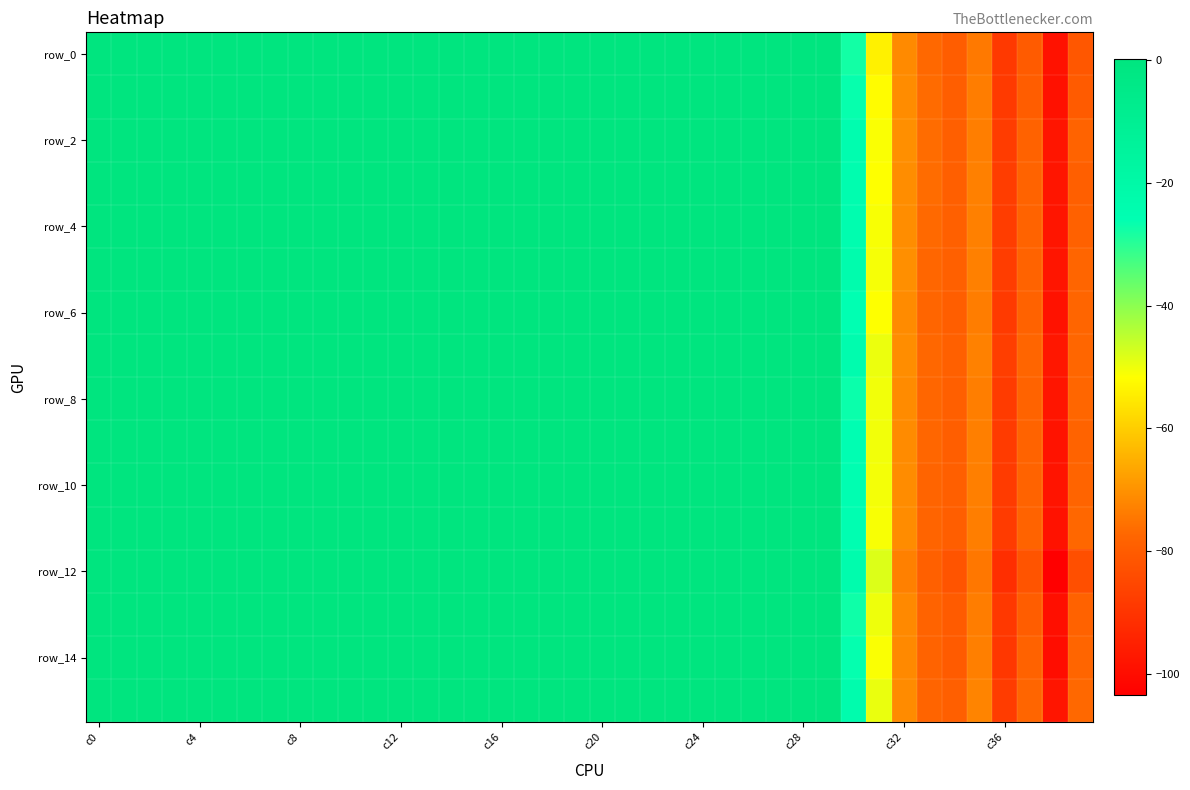

Count the number of data series in this chart.

16